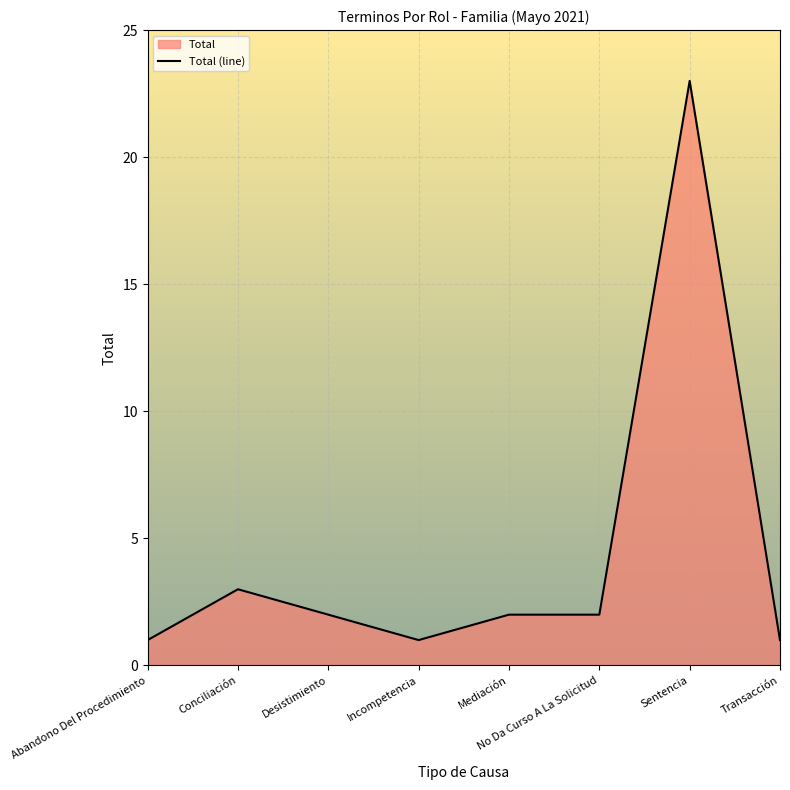

What is the sum of all values?

35